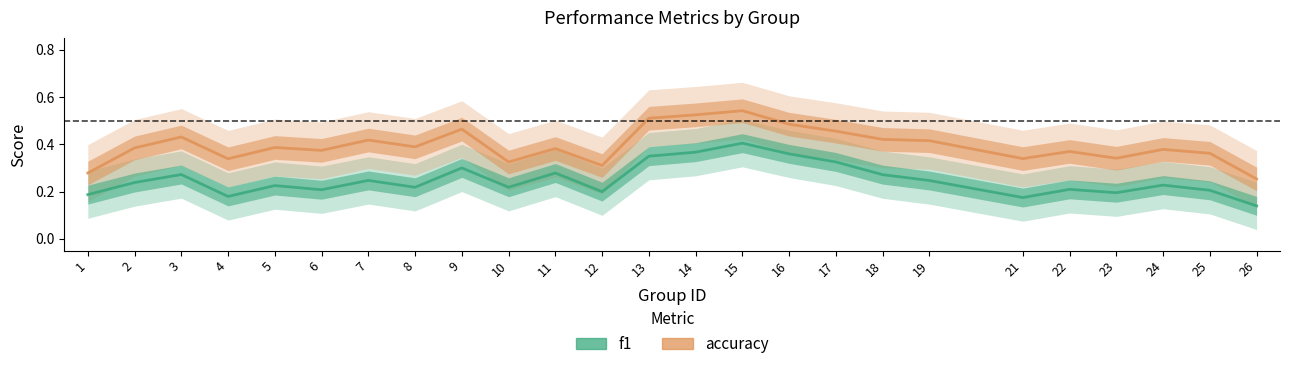

At which category does f1 reach its first local valley?

4